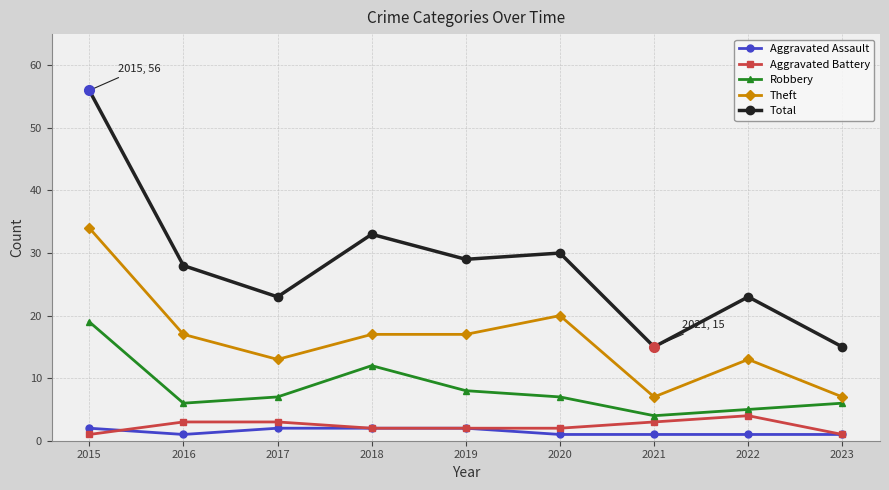

Is the value of Total at 2016 greater than the value of Aggravated Battery at 2015?

Yes